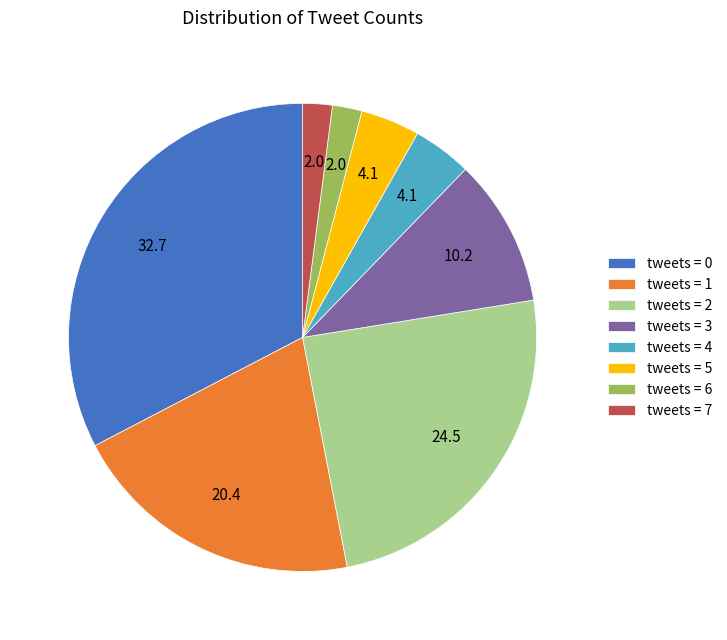

Is it true that tweets = 4 is 4% of the pie?

True